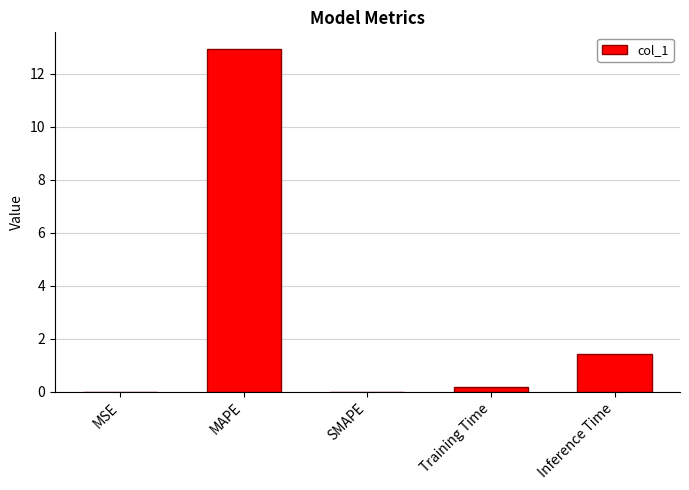

What is the difference between the values at Inference Time and Training Time?

1.3